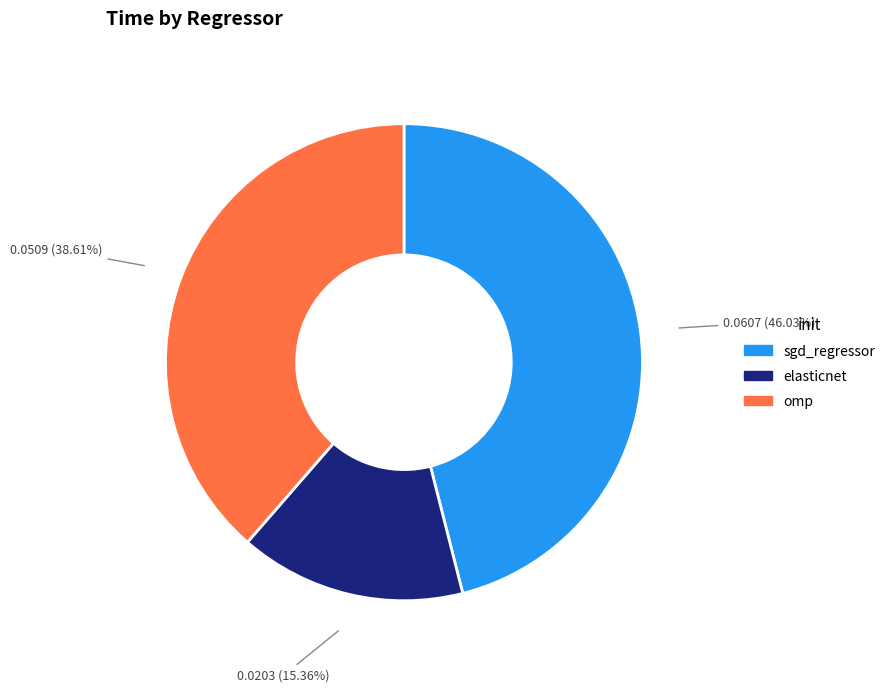

To the nearest percent, what is the combined percentage of omp and sgd_regressor?

85%